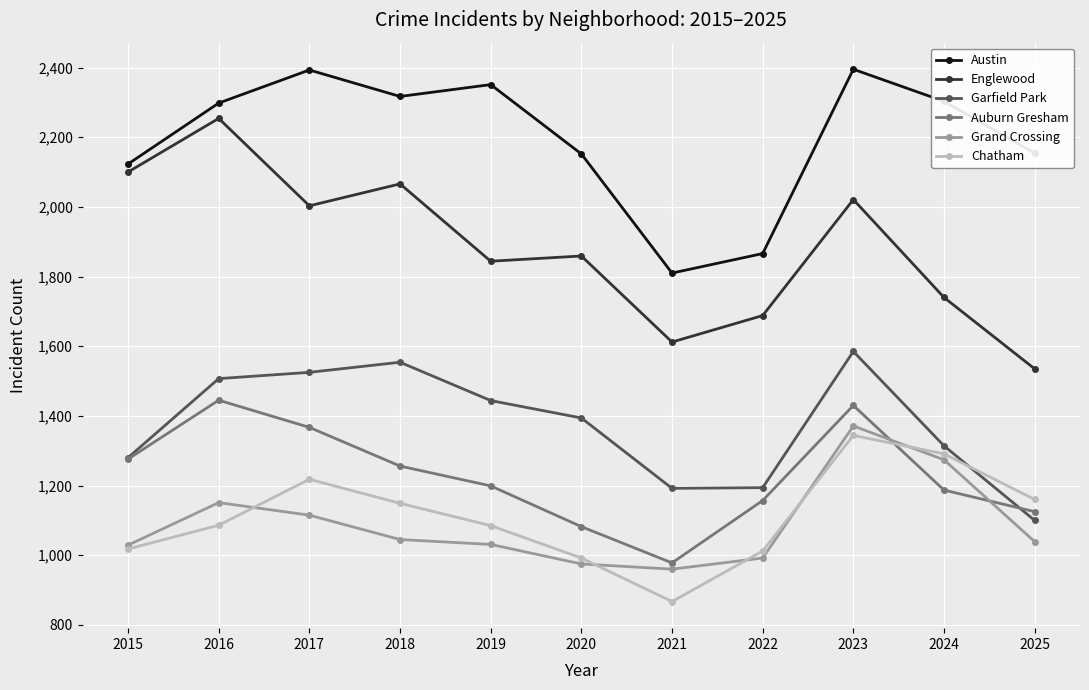

What is the value of the Grand Crossing point at the 6th from the left?

975